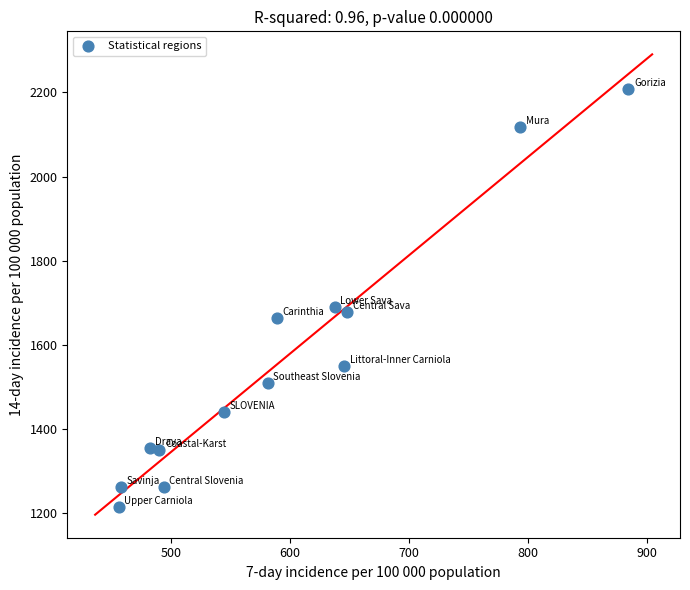

What is the range of Y values (max minus min)?

992.1